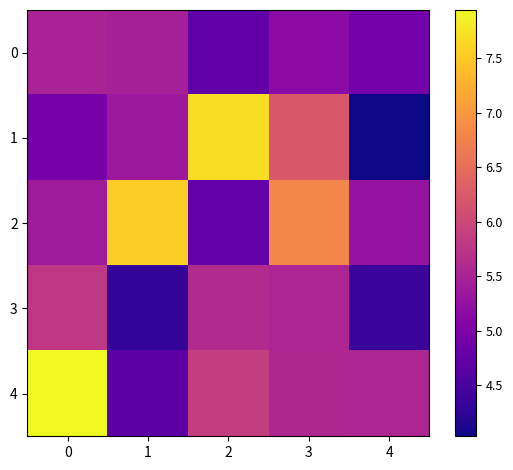

Reading left to right, list all the values displayed in this chart.

0: 0=5.5	1=5.5	2=4.7	3=5.2	4=4.9
1: 0=4.9	1=5.3	2=7.7	3=6.2	4=4.0
2: 0=5.4	1=7.6	2=4.8	3=6.8	4=5.3
3: 0=5.8	1=4.3	2=5.6	3=5.5	4=4.4
4: 0=7.9	1=4.7	2=5.9	3=5.6	4=5.5